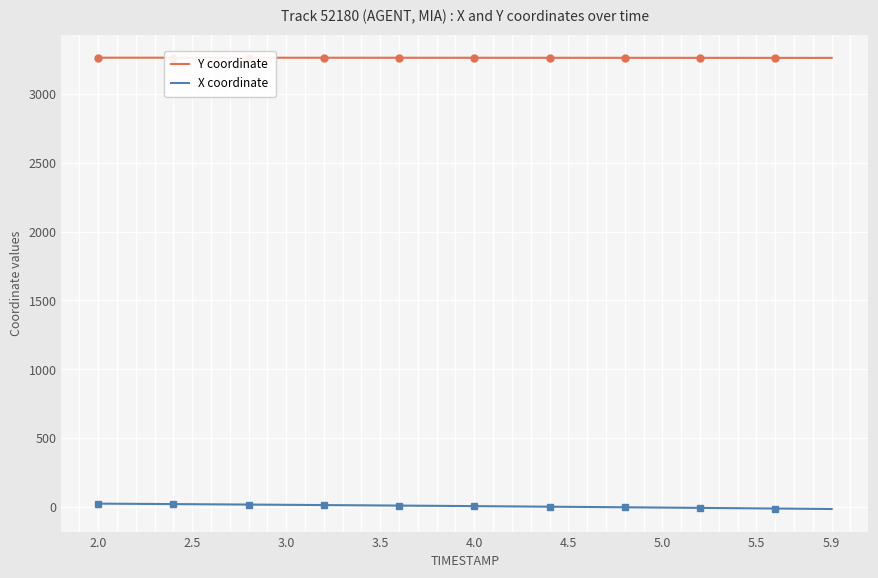

What is the highest value of the Y coordinate series?

3262.5